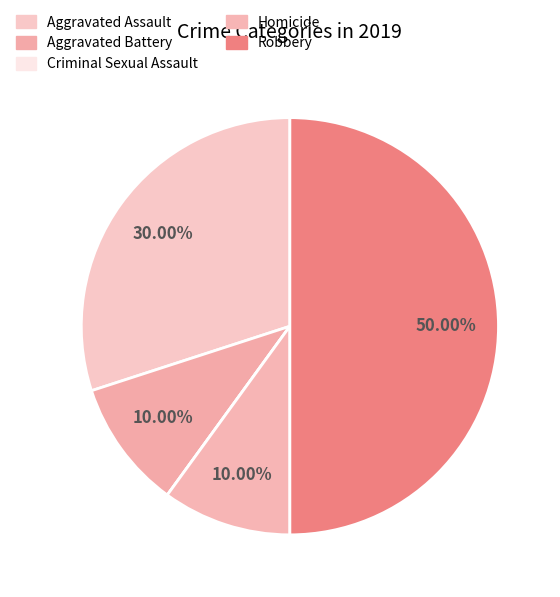

How many slices are in this pie chart?

5